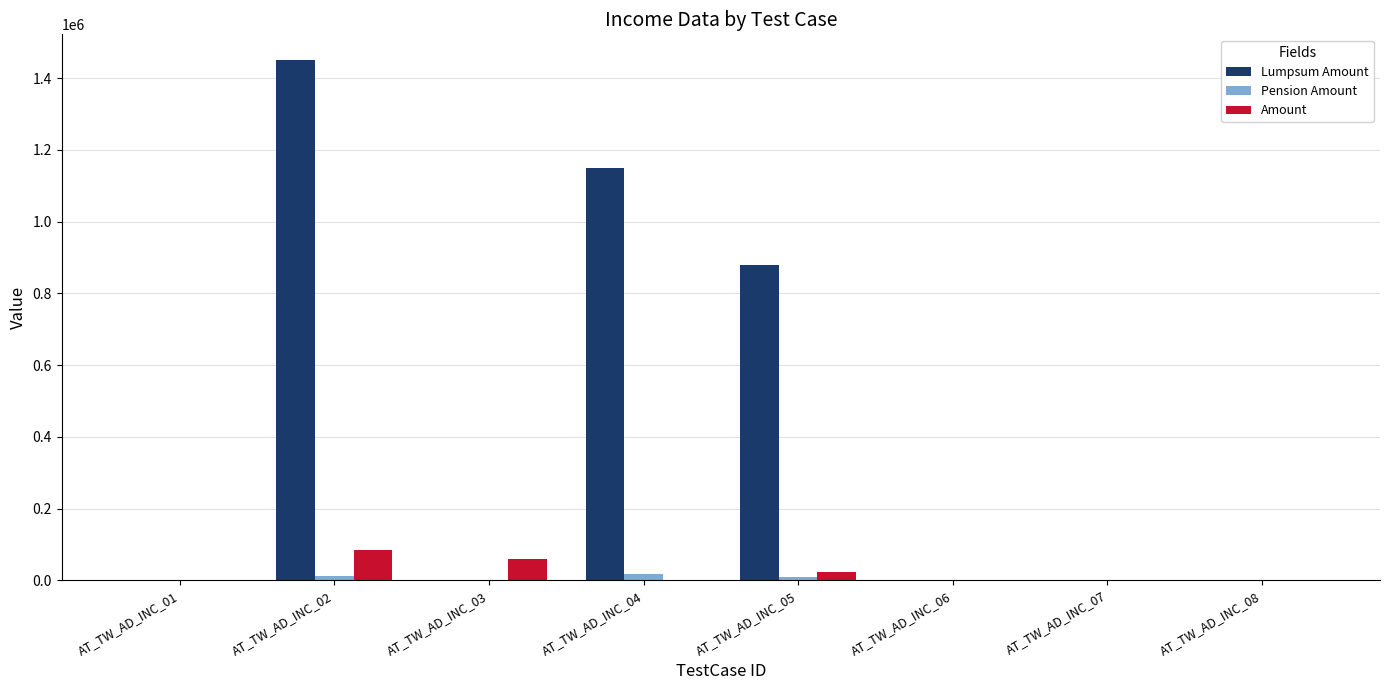

The value of Amount at AT_TW_AD_INC_06 is 0. True or false?

True